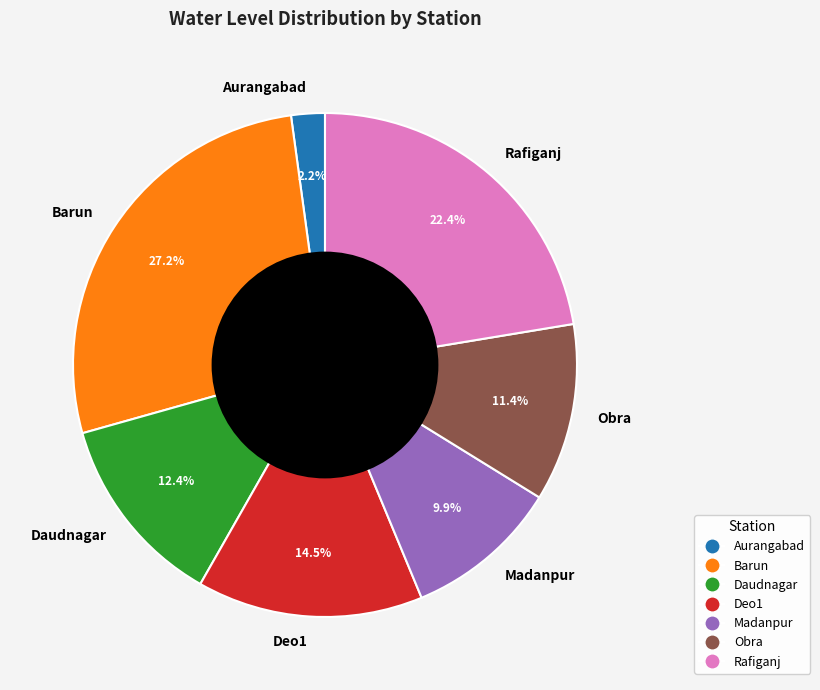

Does any single category account for the majority?

No